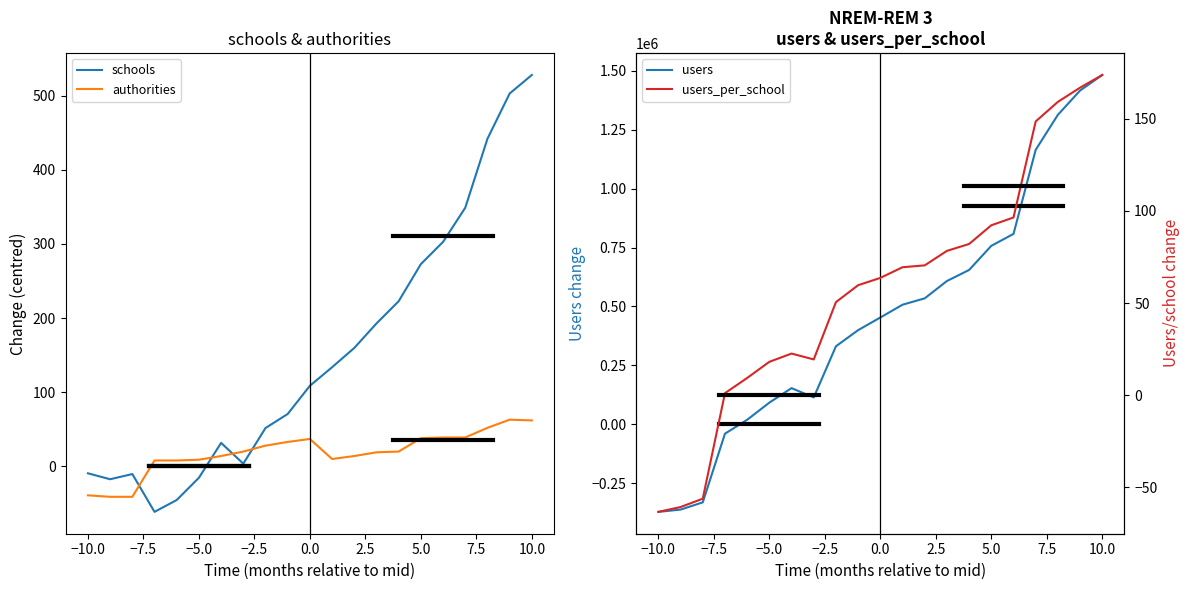

What is the minimum value for users_per_school?

-63.4